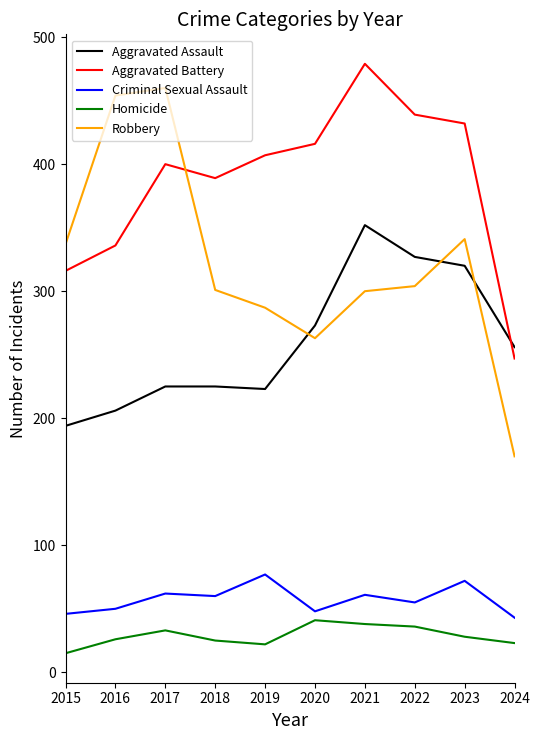

Read the Aggravated Battery value at 2016, to the nearest 5.

335